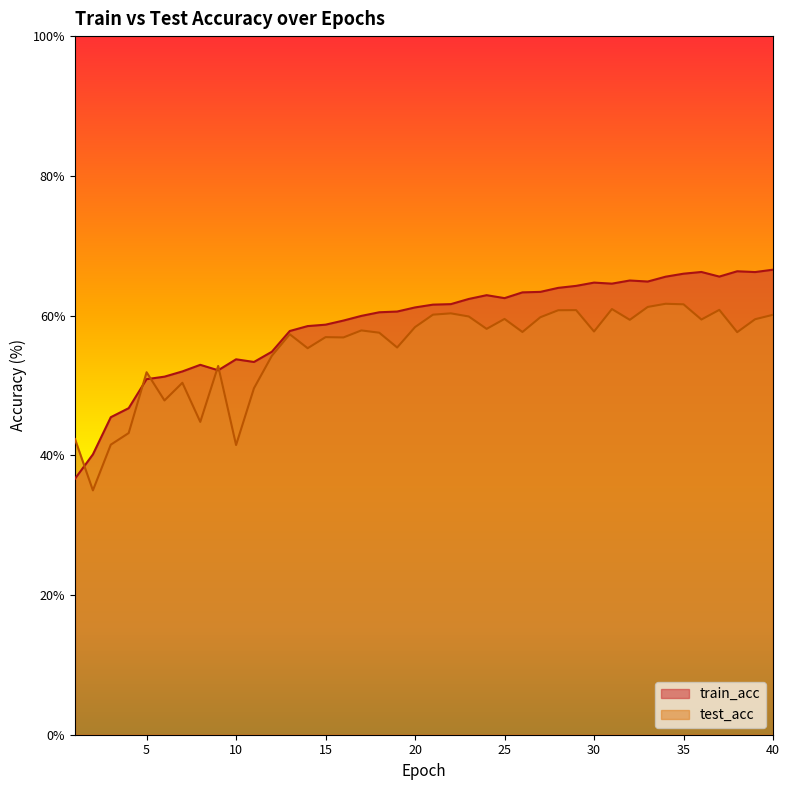

At how many categories does at least one series exceed 61?

21